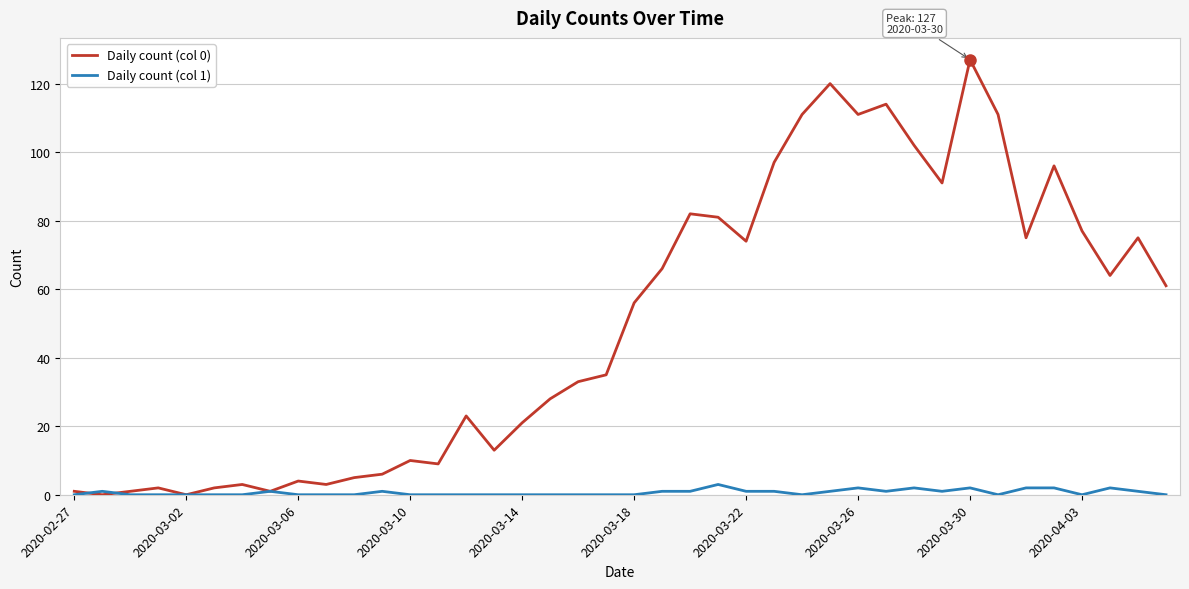

Which series has the largest total across all categories?

Daily count (col 0)